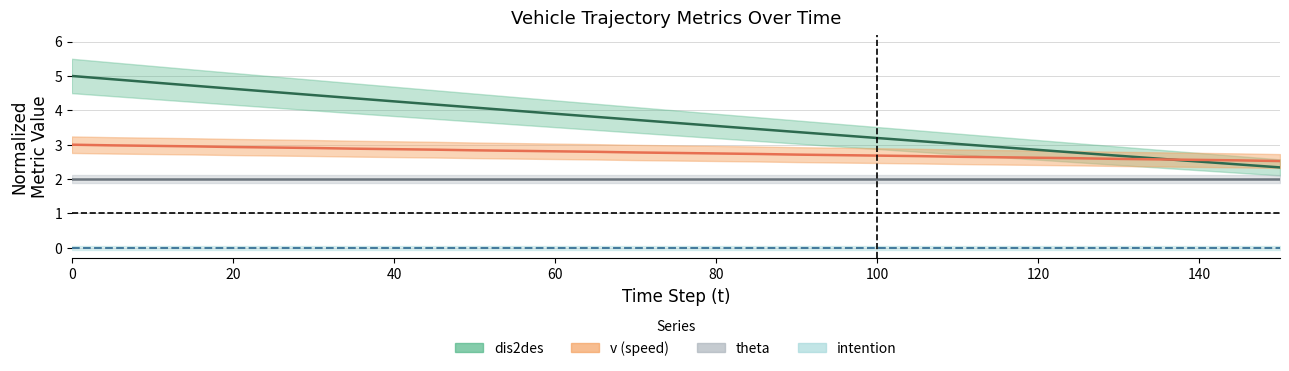

What is the greatest value displayed?

5.0